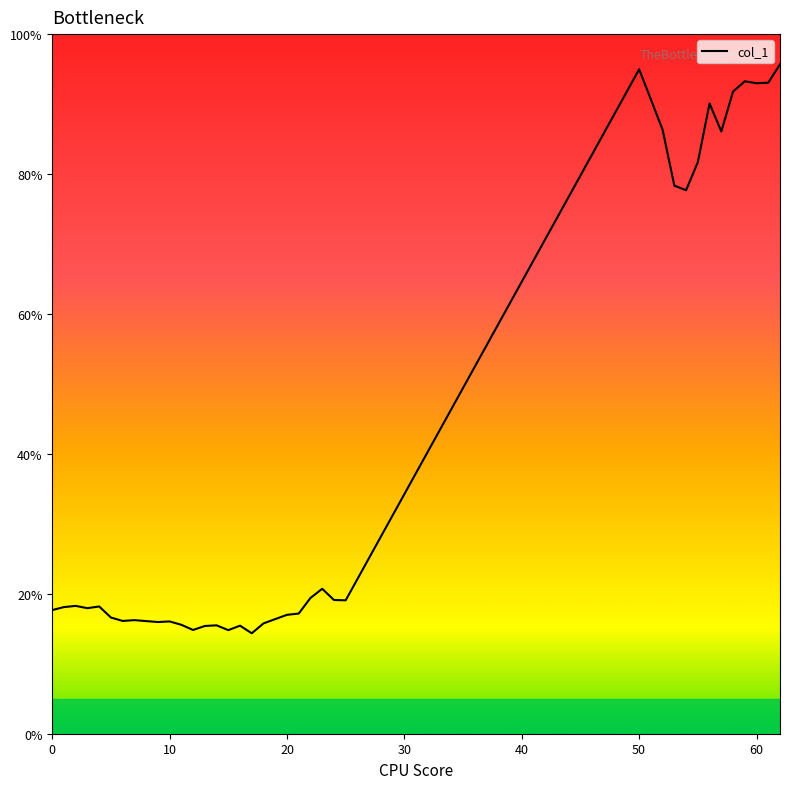

What is the difference between the maximum and minimum values?

81.3